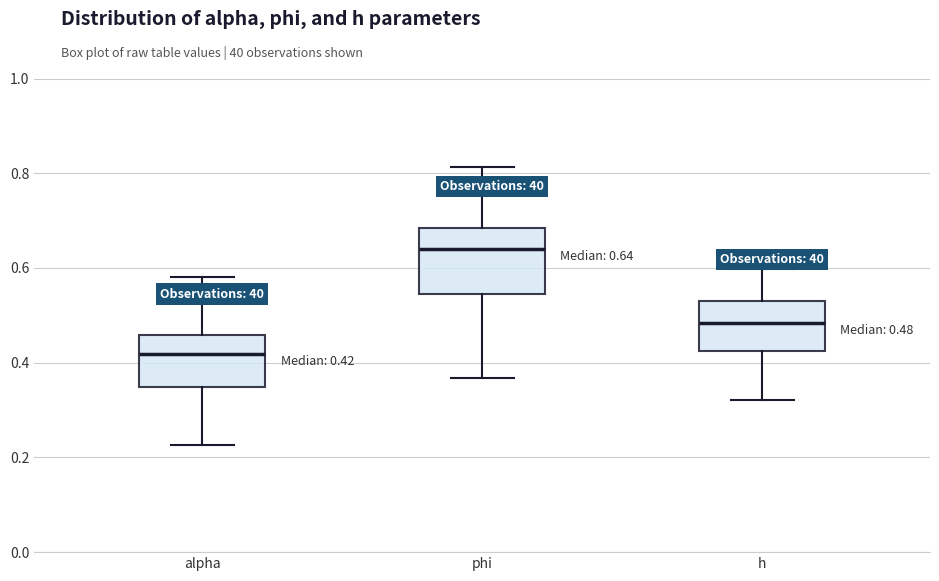

Which box has the lowest median line?

alpha